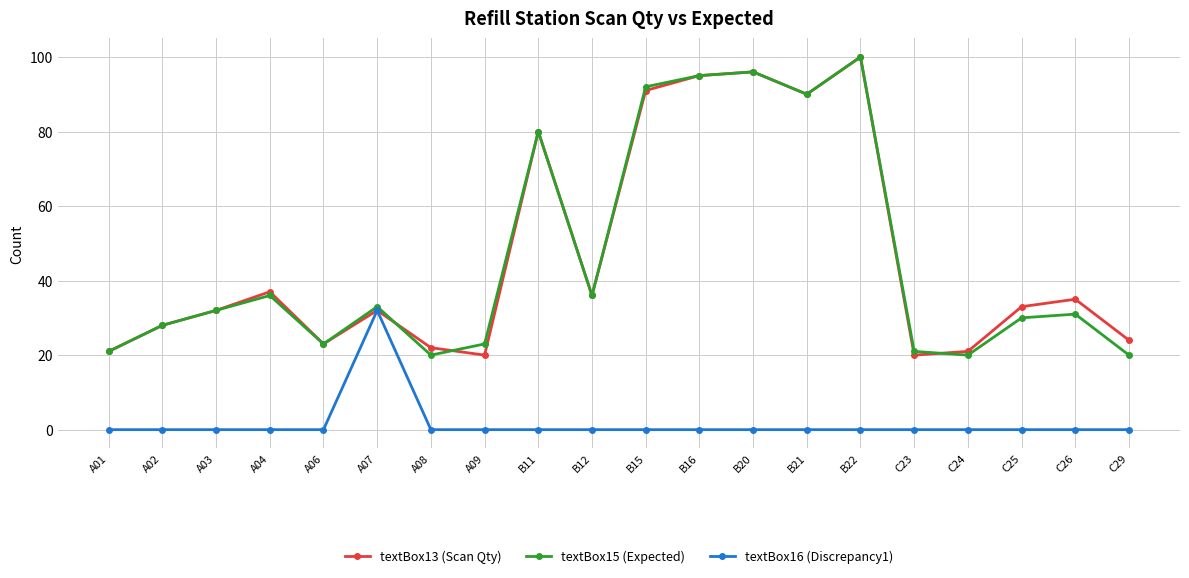

Count the number of data series in this chart.

3